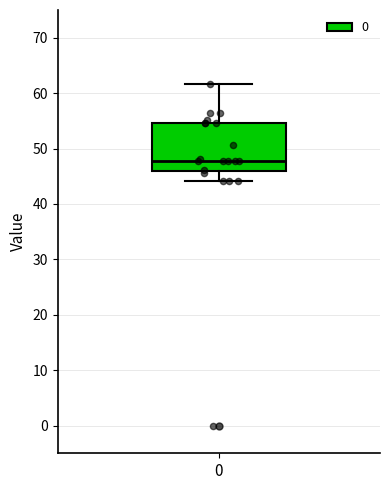

Read this box plot against the y-axis: the position of the median line, the range covered by the box, and the ends of both whiskers. The values are not printed on the chart, so give them approximately, as read against the axis.

median 48, box 46 to 55, whiskers 44 to 62